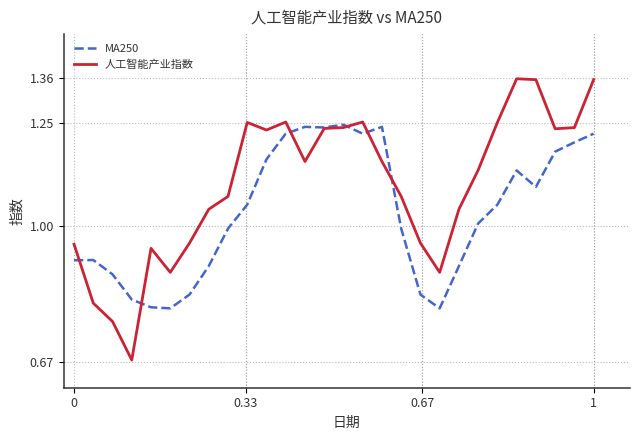

After their last crossing, which series has the higher values: MA250 or 人工智能产业指数?

人工智能产业指数